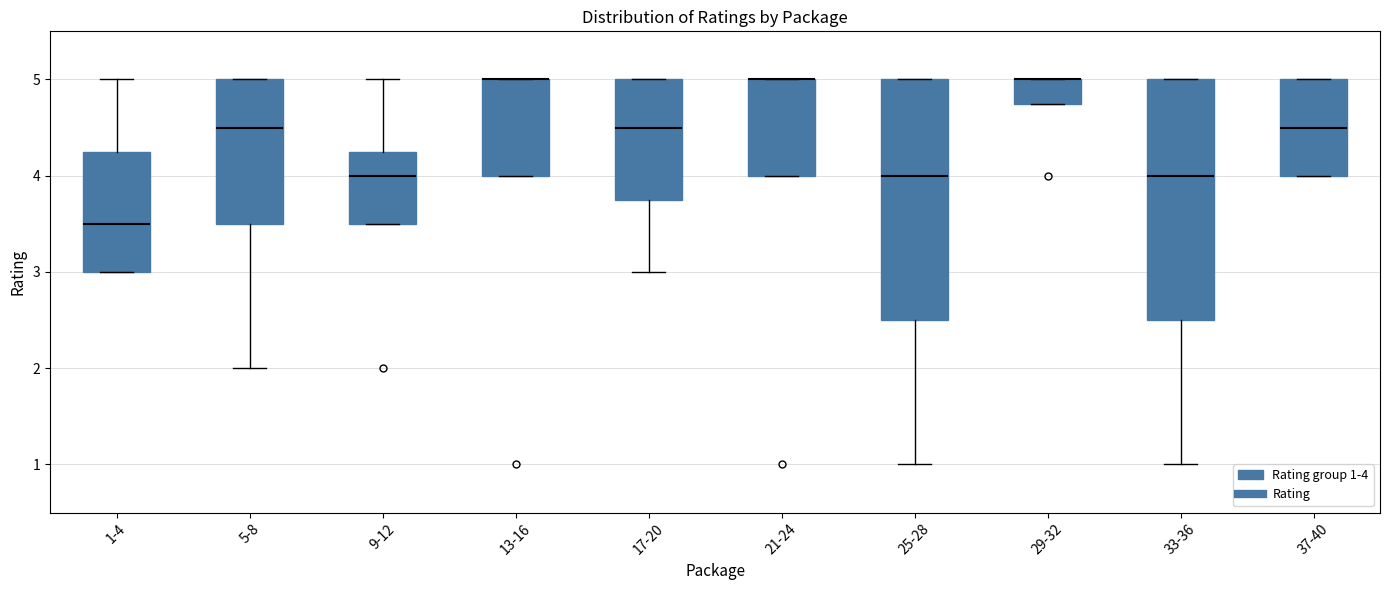

Reading left to right, transcribe this box plot: for each box, give where its median line is, the range the box spans, and where its two whiskers end, as read against the y-axis. The values are not printed on the chart, so give them approximately, as read against the axis.

1-4: median 3.5, box 3.0 to 4.3, whiskers 3.0 to 5.0
5-8: median 4.5, box 3.5 to 5.0, whiskers 2.0 to 5.0
9-12: median 4.0, box 3.5 to 4.3, whiskers 3.5 to 5.0
13-16: median 5.0 (drawn on the box's upper edge), box 4.0 to 5.0, whiskers 4.0 to 5.0
17-20: median 4.5, box 3.8 to 5.0, whiskers 3.0 to 5.0
21-24: median 5.0 (drawn on the box's upper edge), box 4.0 to 5.0, whiskers 4.0 to 5.0
25-28: median 4.0, box 2.5 to 5.0, whiskers 1.0 to 5.0
29-32: median 5.0 (drawn on the box's upper edge), box 4.8 to 5.0, whiskers 4.8 to 5.0
33-36: median 4.0, box 2.5 to 5.0, whiskers 1.0 to 5.0
37-40: median 4.5, box 4.0 to 5.0, whiskers 4.0 to 5.0